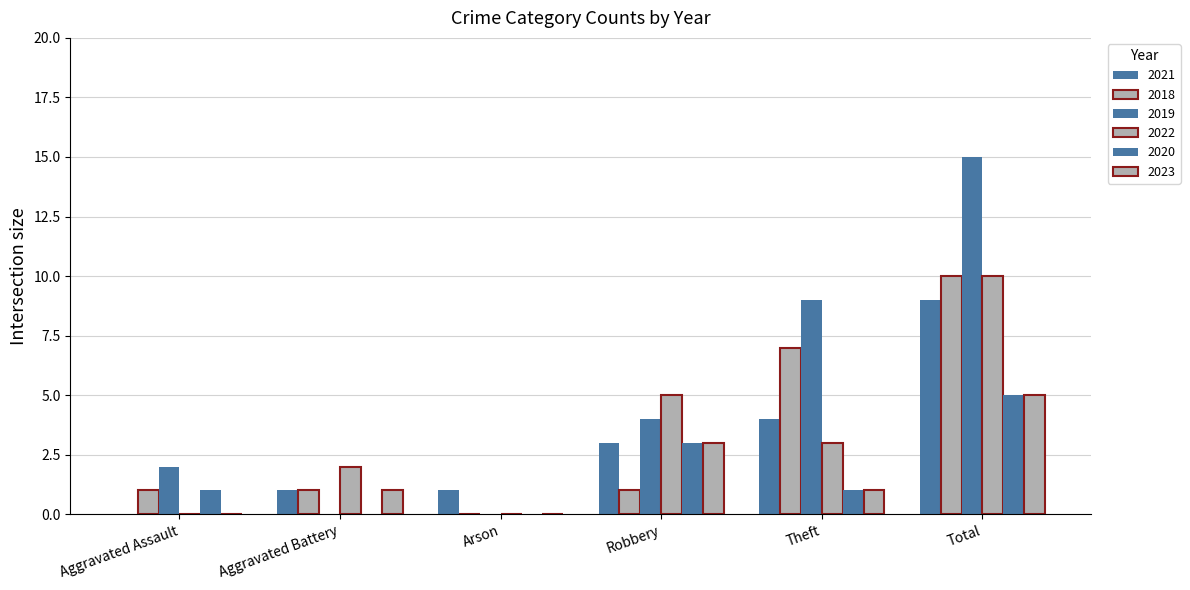

Rank the categories by 2018 value from highest to lowest.

Total, Theft, Aggravated Assault, Aggravated Battery, Robbery, Arson